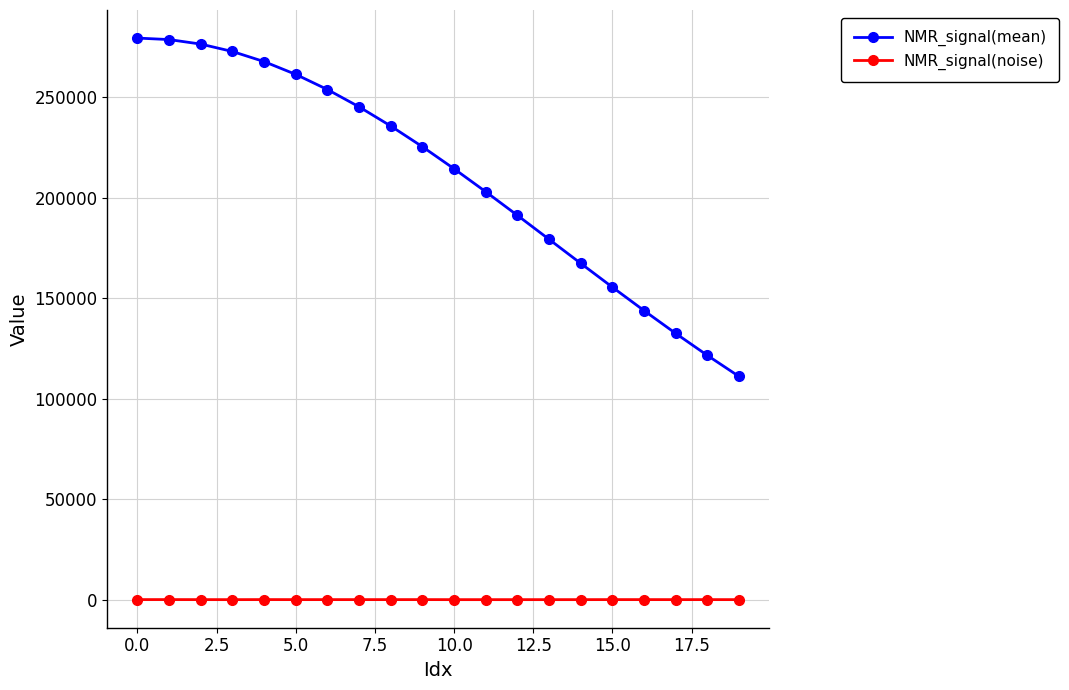

Rank the series by their maximum value, from highest to lowest.

NMR_signal(mean), NMR_signal(noise)